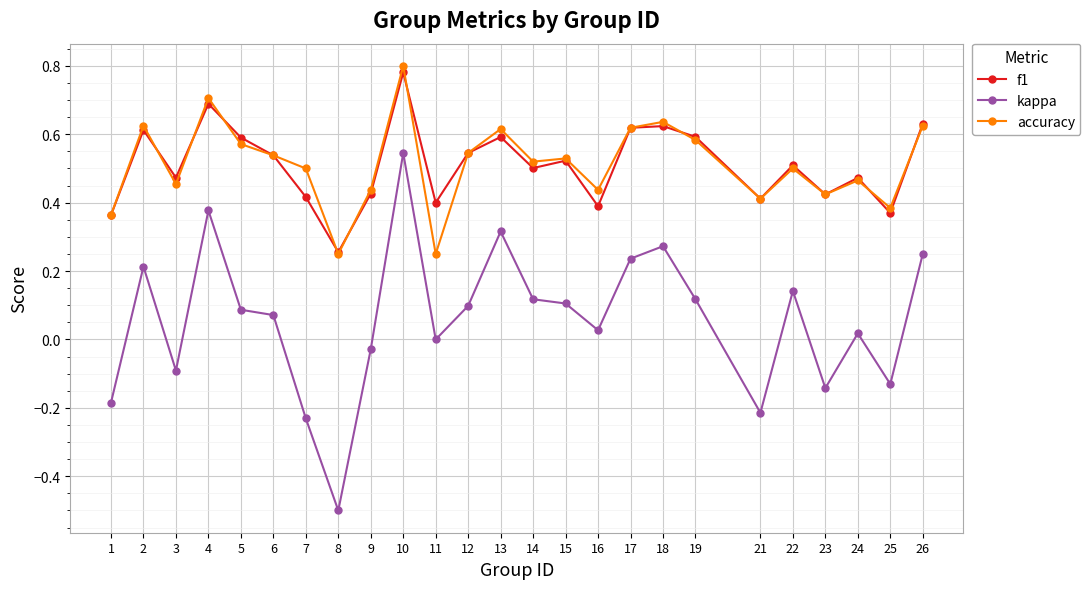

Which category has the lowest value across all series?

8